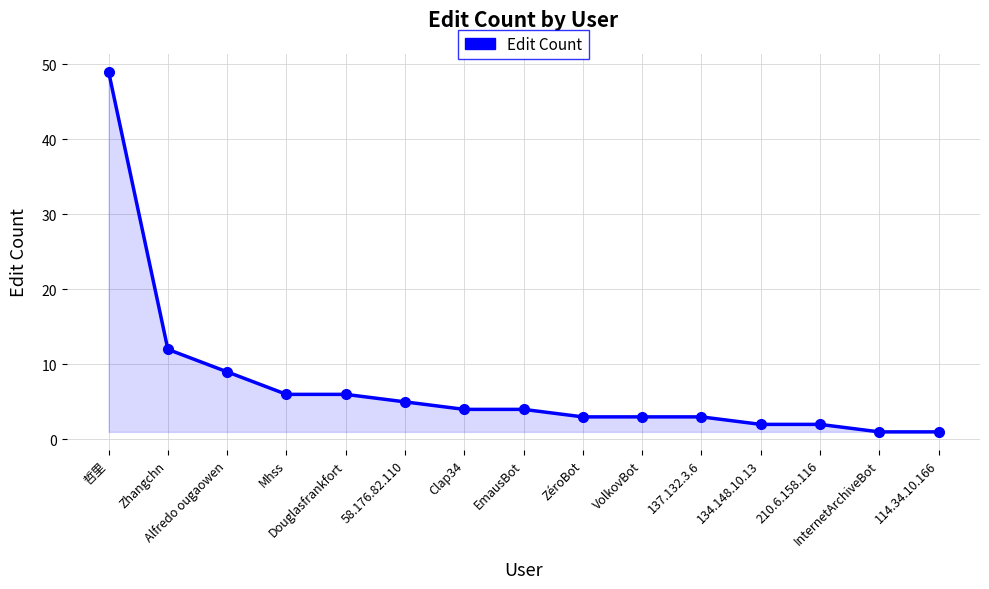

Count the number of categories in the chart.

15